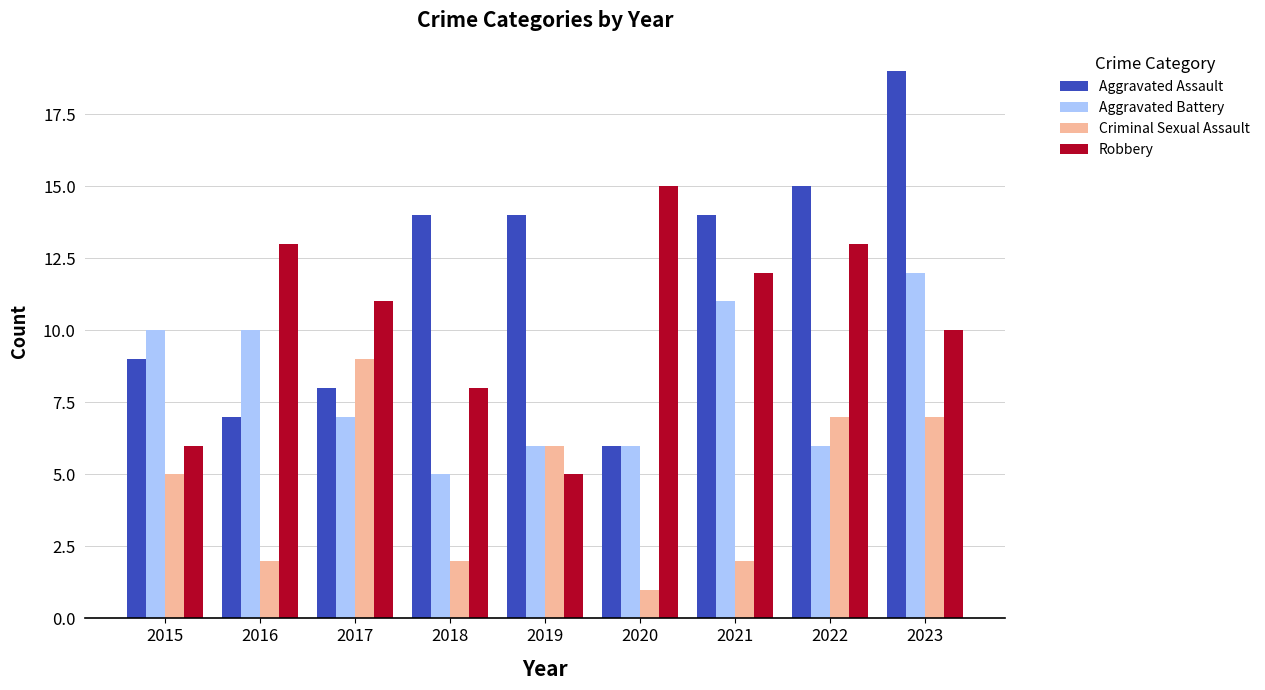

What is the difference between the maximum and minimum values in the Robbery series?

10